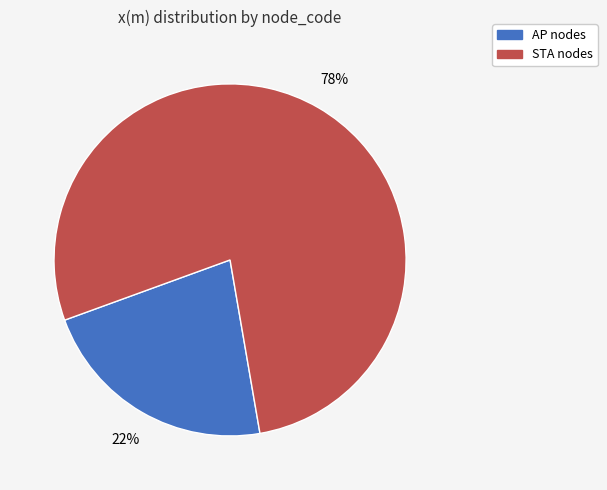

Is there any slice that represents more than half of the pie?

Yes